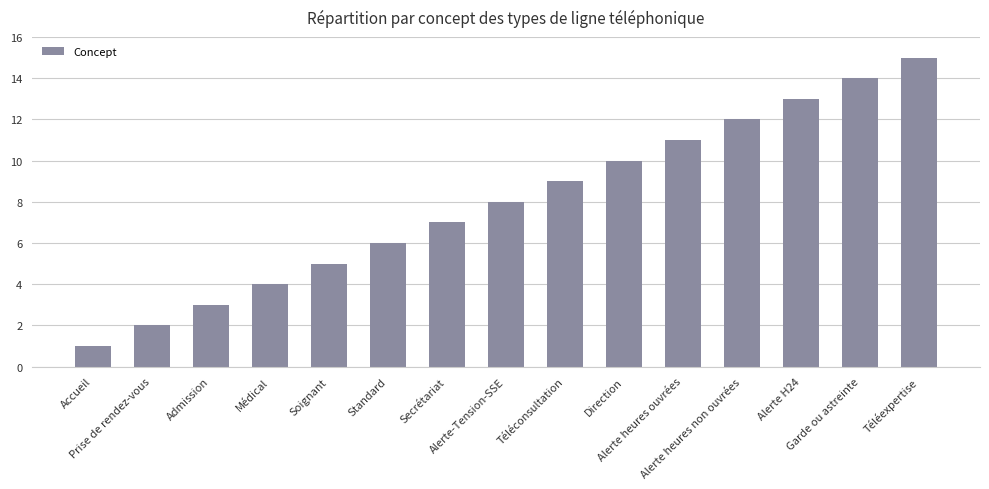

Which category has the highest value across all series?

Téléexpertise